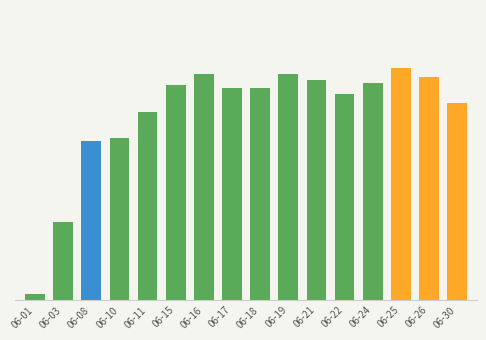

The value at 06-08 is 55. True or false?

True